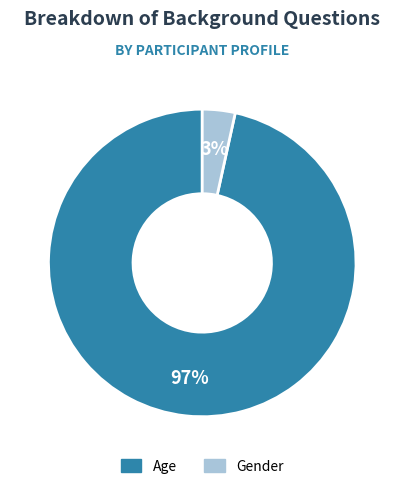

How many segments does this pie chart have?

2